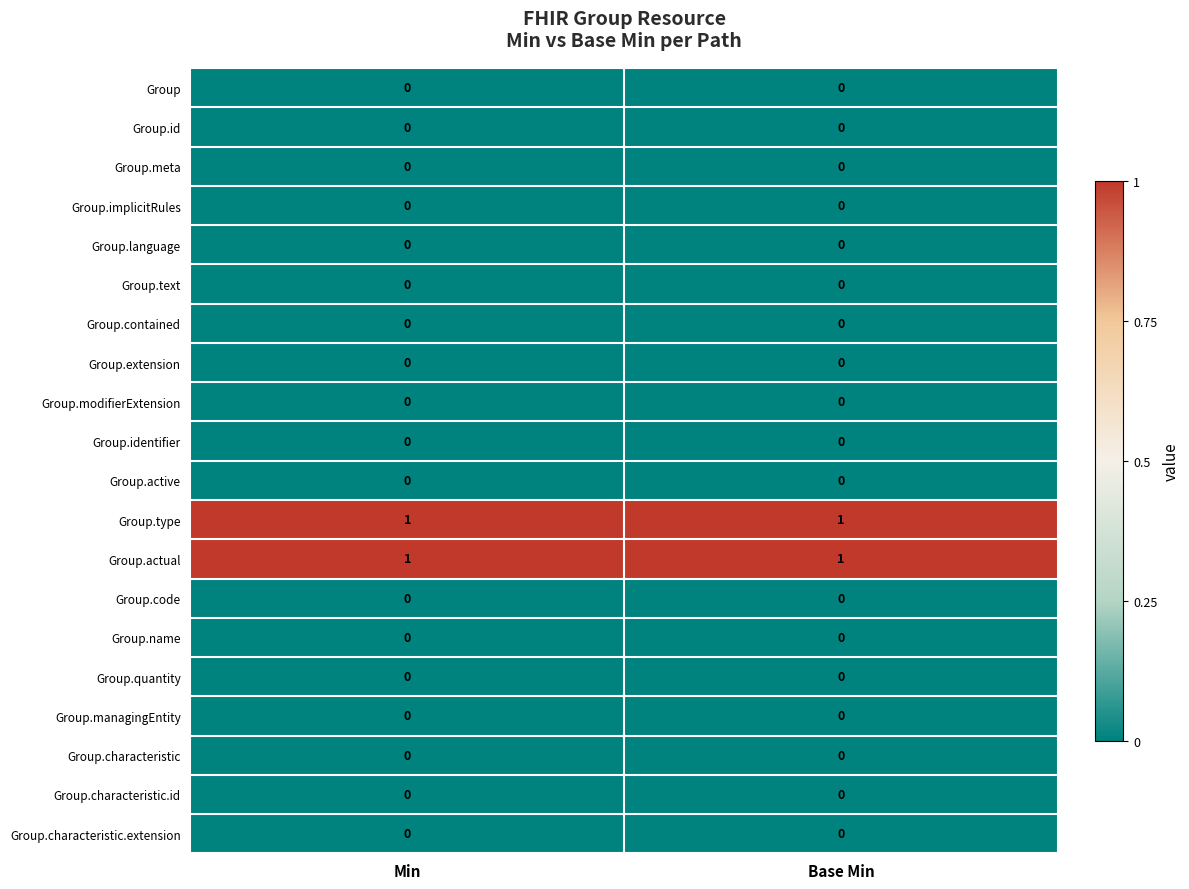

Is the value of Group.characteristic.id at Base Min greater than the value of Group.type at Base Min?

No